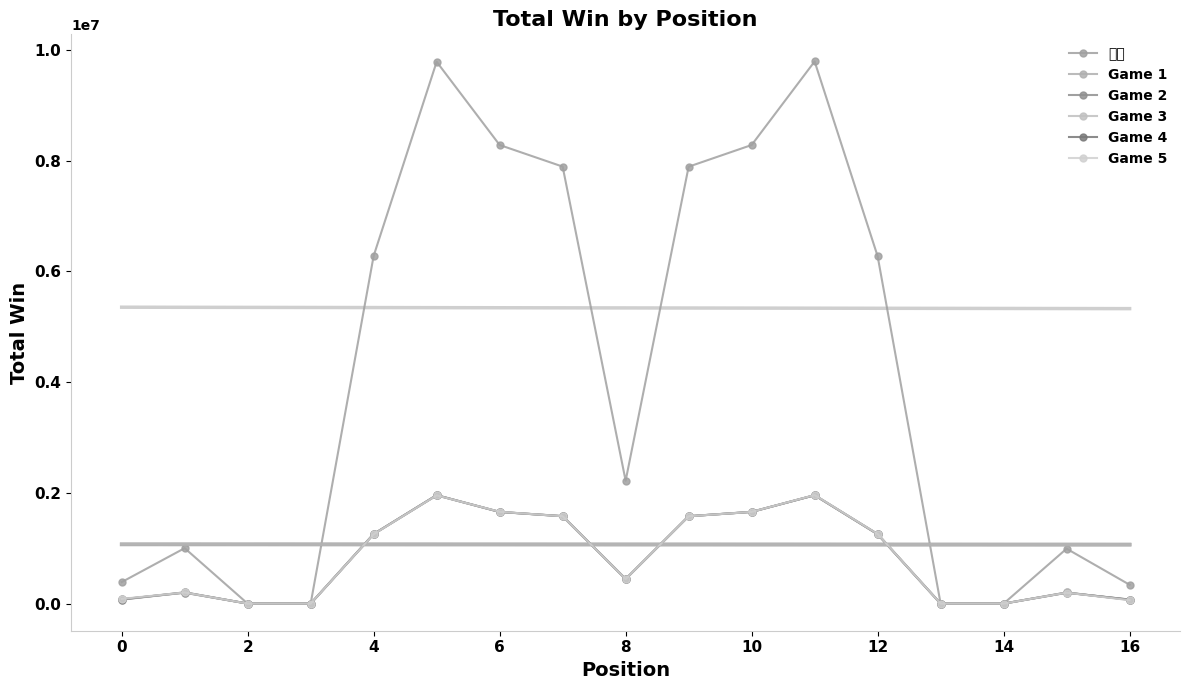

What is the value of the Game 4 point at the 6th from the left?

1958782.7